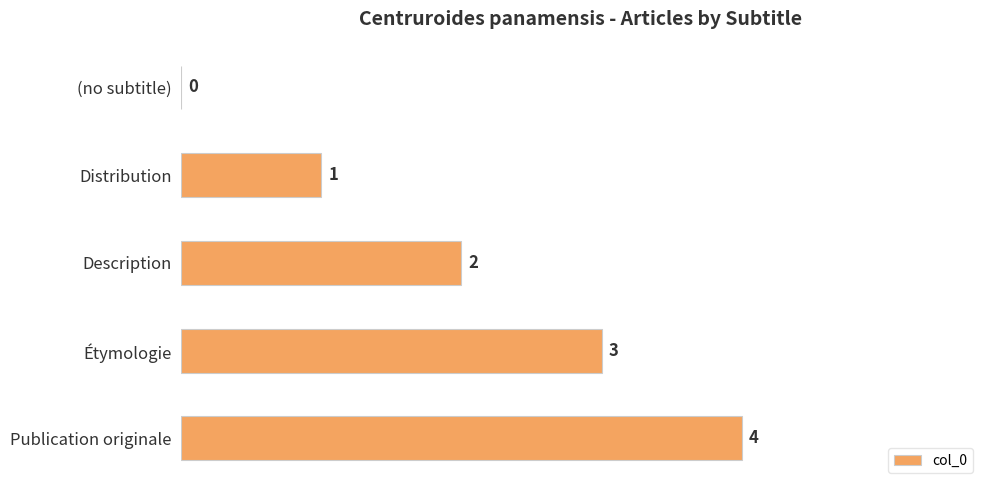

Does the chart contain stacked bars?

No